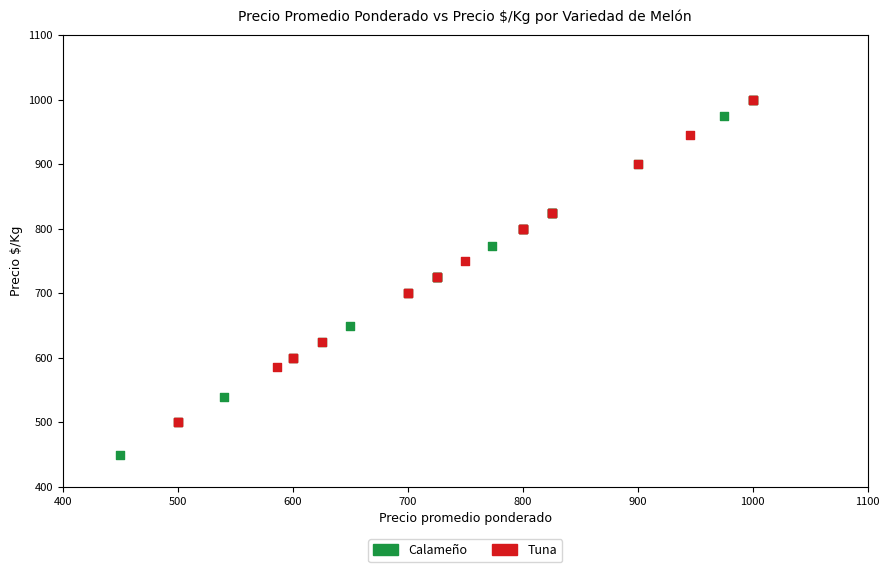

Which series has the largest Y range (max minus min)?

Calameño